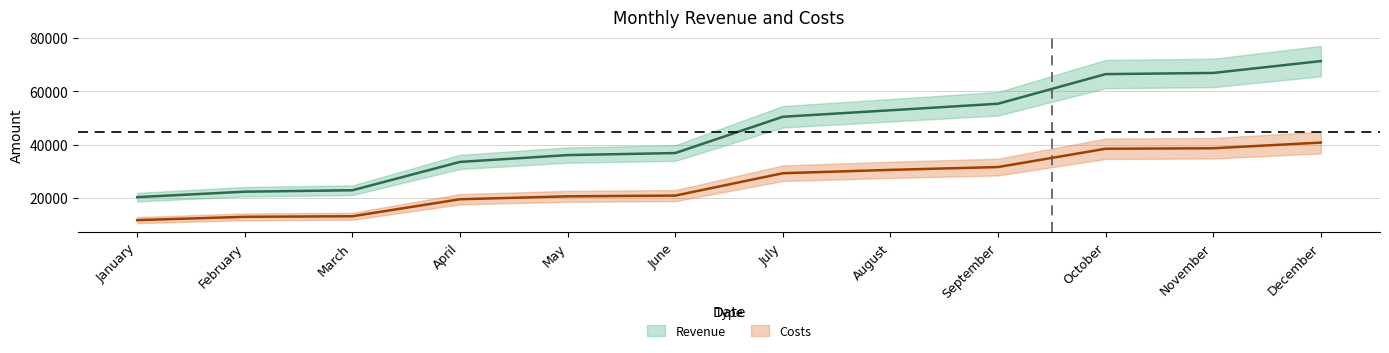

True or false: Revenue and Costs intersect in this chart.

False